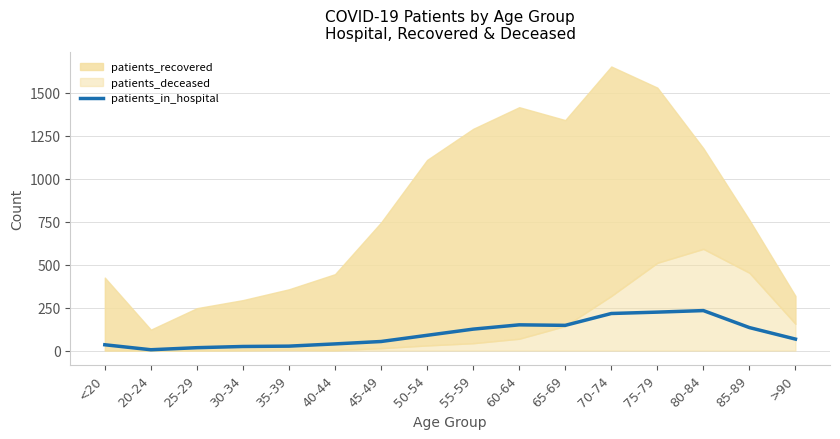

True or false: the data has more than 2 interior local peaks.

False